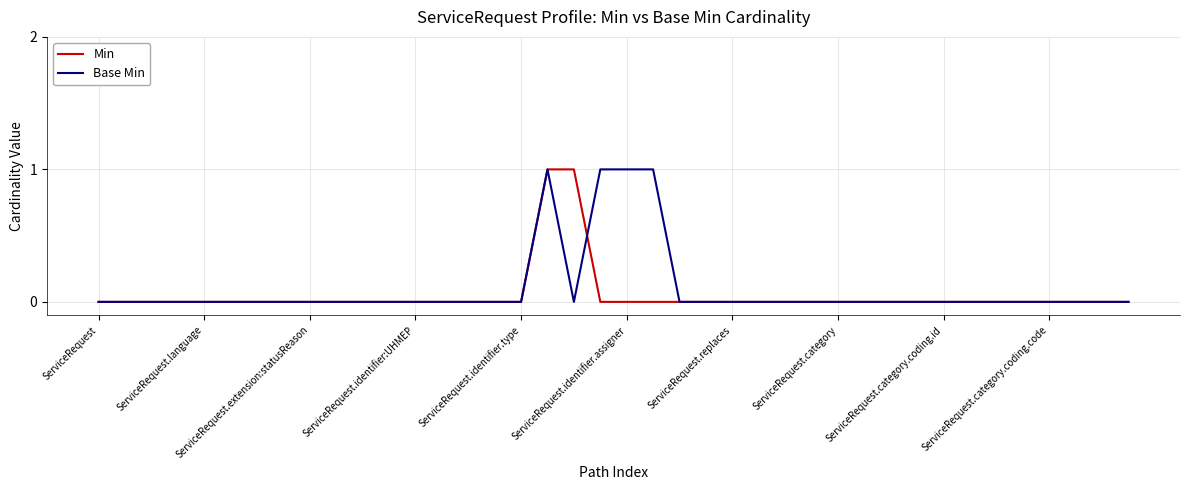

At which label does Min reach its peak?

17